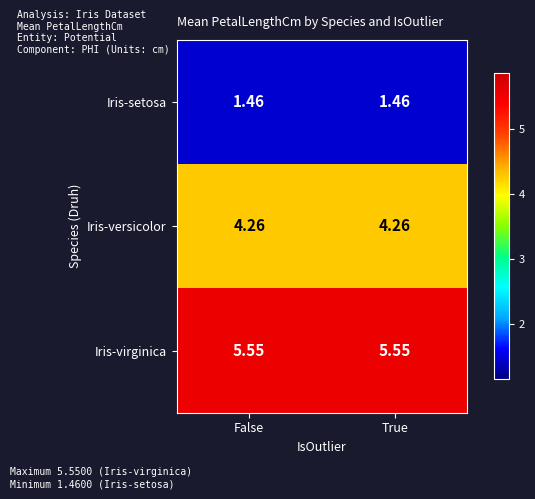

At True, list the series in order from smallest to largest.

Iris-setosa, Iris-versicolor, Iris-virginica